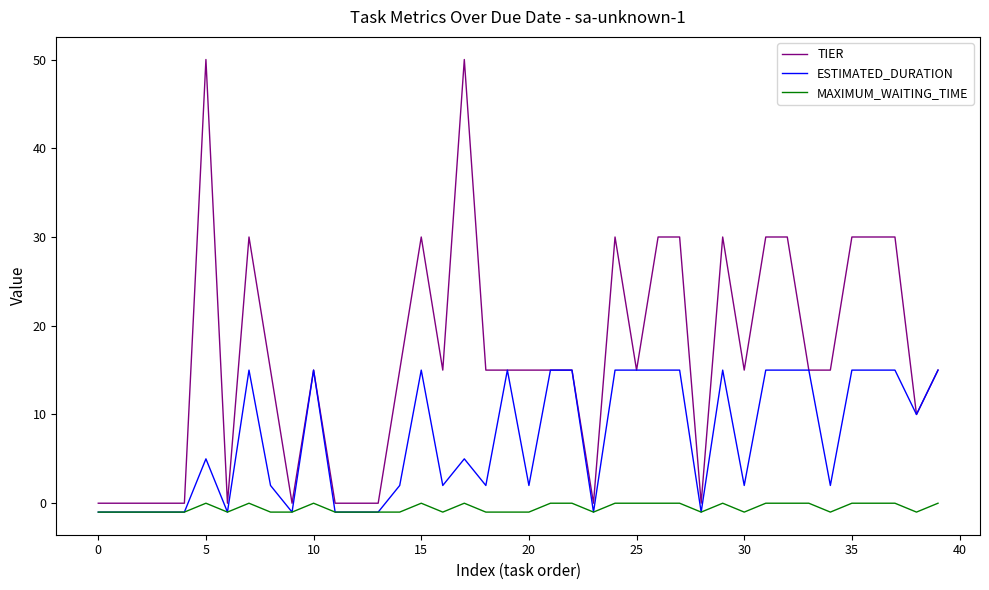

Which series has the largest total across all categories?

TIER